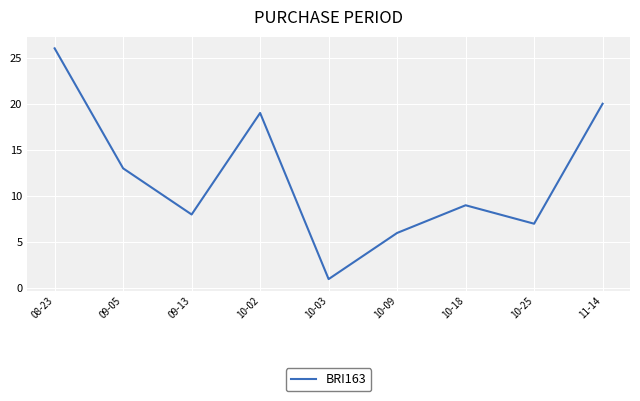

Rank the categories by value from lowest to highest.

10-03, 10-09, 10-25, 09-13, 10-18, 09-05, 10-02, 11-14, 08-23